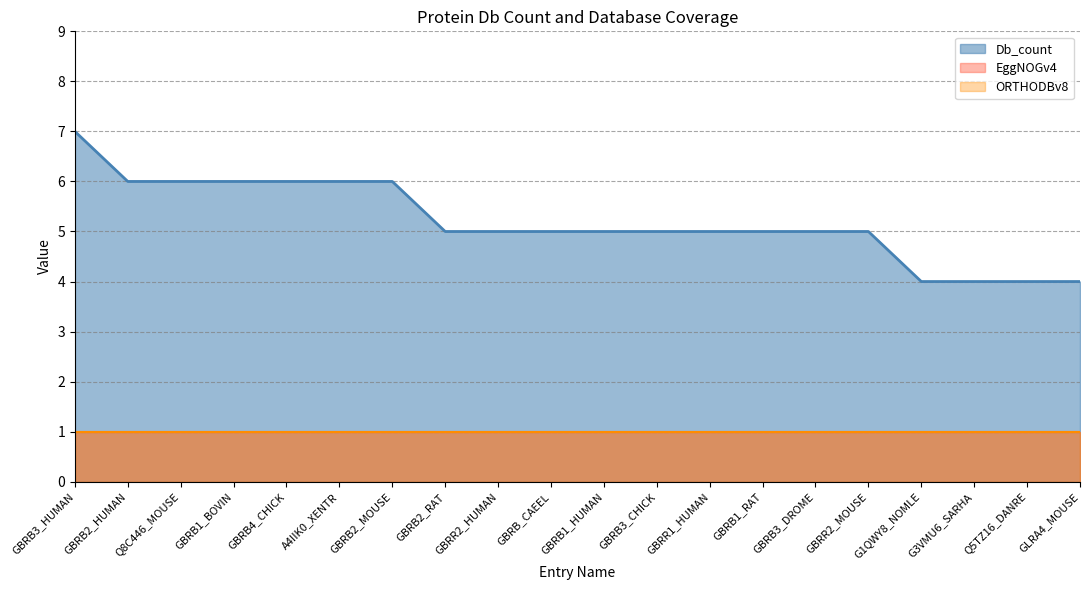

What is the smallest value displayed?

1